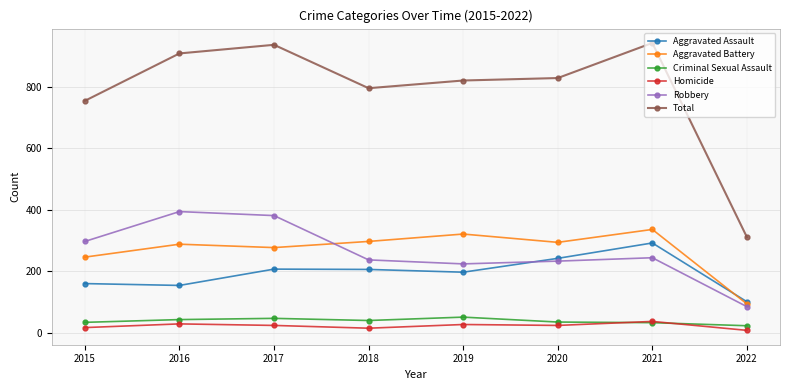

What are all the series names shown in the legend?

Aggravated Assault, Aggravated Battery, Criminal Sexual Assault, Homicide, Robbery, Total